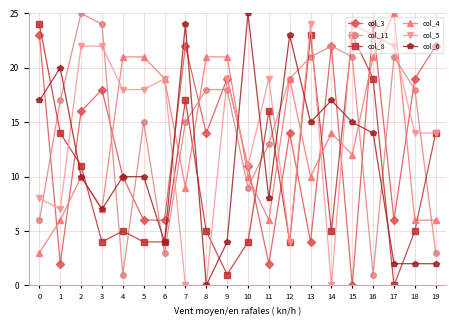

Is it true that col_5 equals 38 at 13?

False